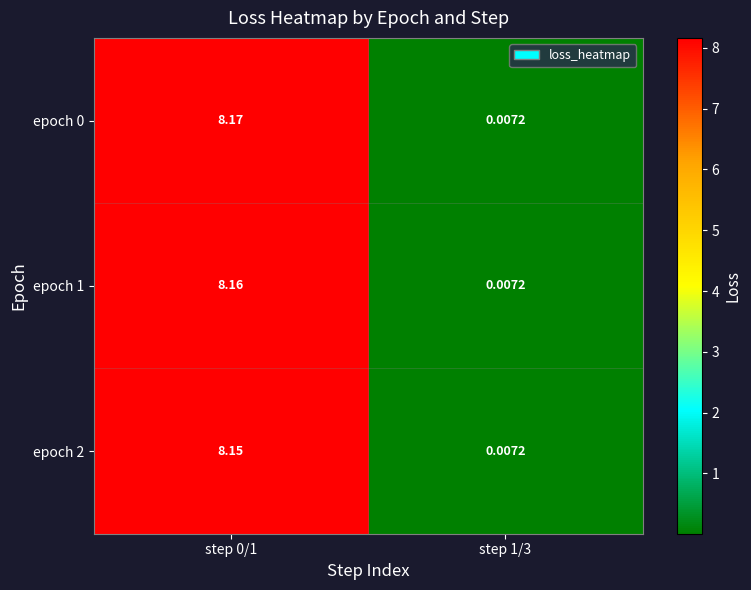

Is the value of epoch 0 at step 1/3 greater than the value of epoch 2 at step 0/1?

No